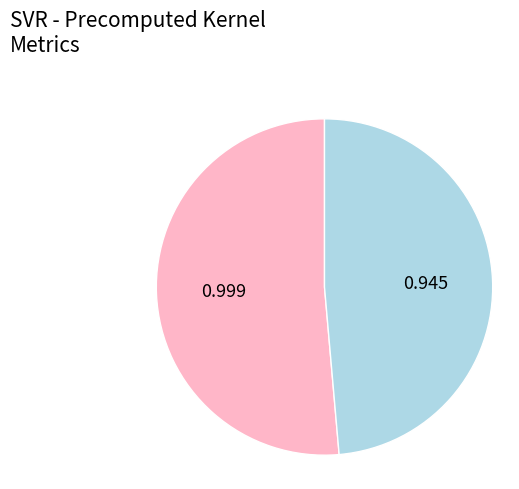

Is there a majority slice in this chart?

Yes